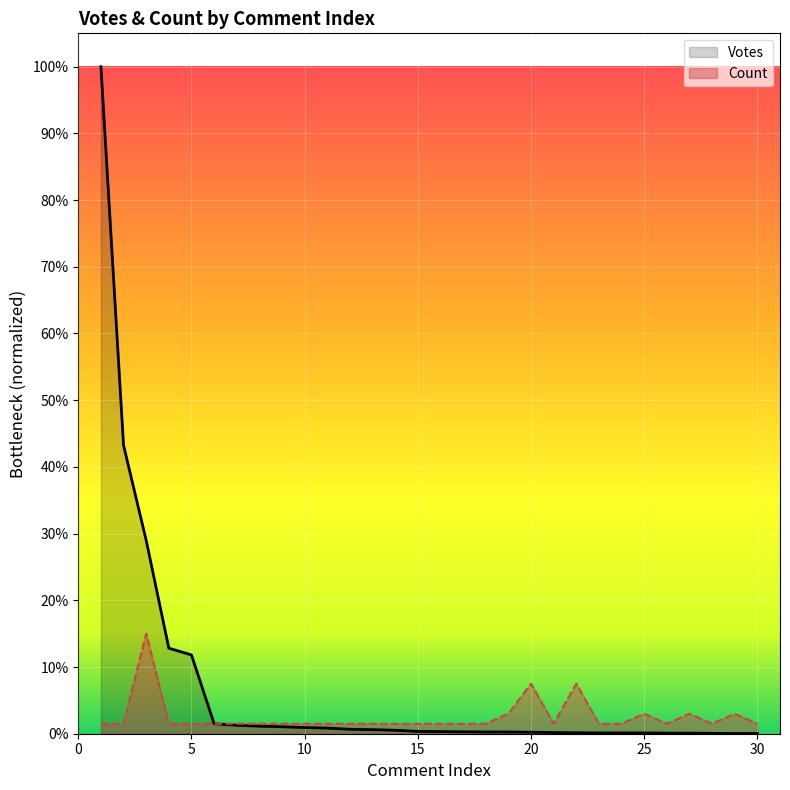

Reading left to right, transcribe all the data shown in this chart.

Votes: 1.0	0.4	0.3	0.1	0.1	0.0	0.0	0.0	0.0	0.0	0.0	0.0	0.0	0.0	0.0	0.0	0.0	0.0	0.0	0.0	0.0	0.0	0.0	0.0	0.0	0.0	0.0	0.0	0.0	0.0
Count: 0.0	0.0	0.1	0.0	0.0	0.0	0.0	0.0	0.0	0.0	0.0	0.0	0.0	0.0	0.0	0.0	0.0	0.0	0.0	0.1	0.0	0.1	0.0	0.0	0.0	0.0	0.0	0.0	0.0	0.0